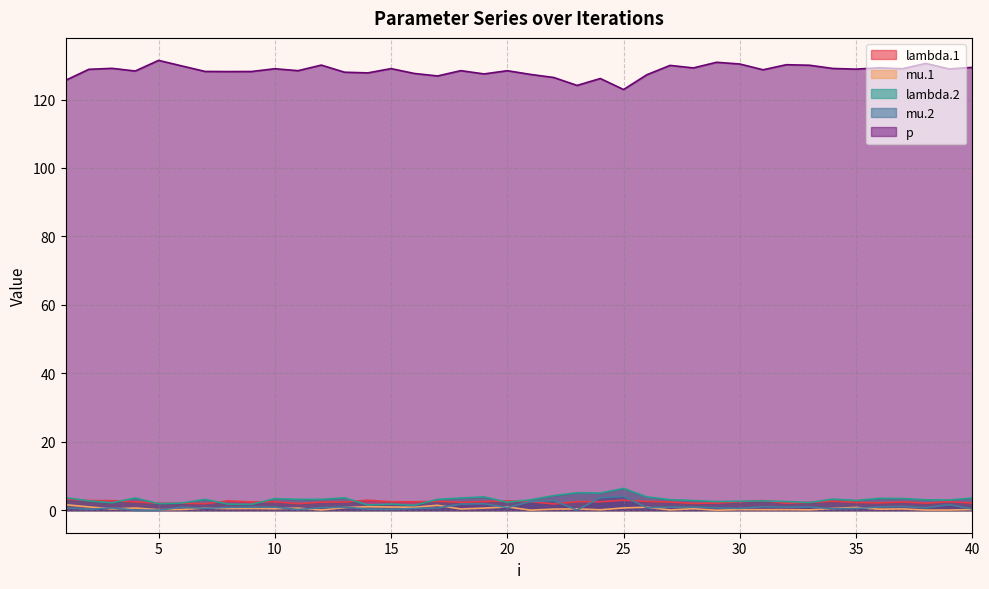

At which label is mu.2 closest to 2?

19